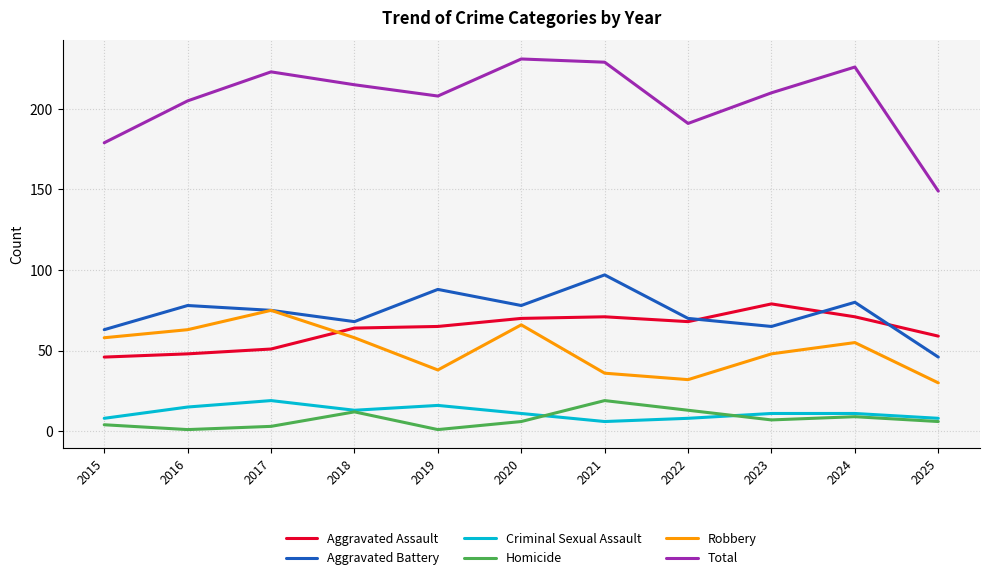

What is the greatest value displayed?

231